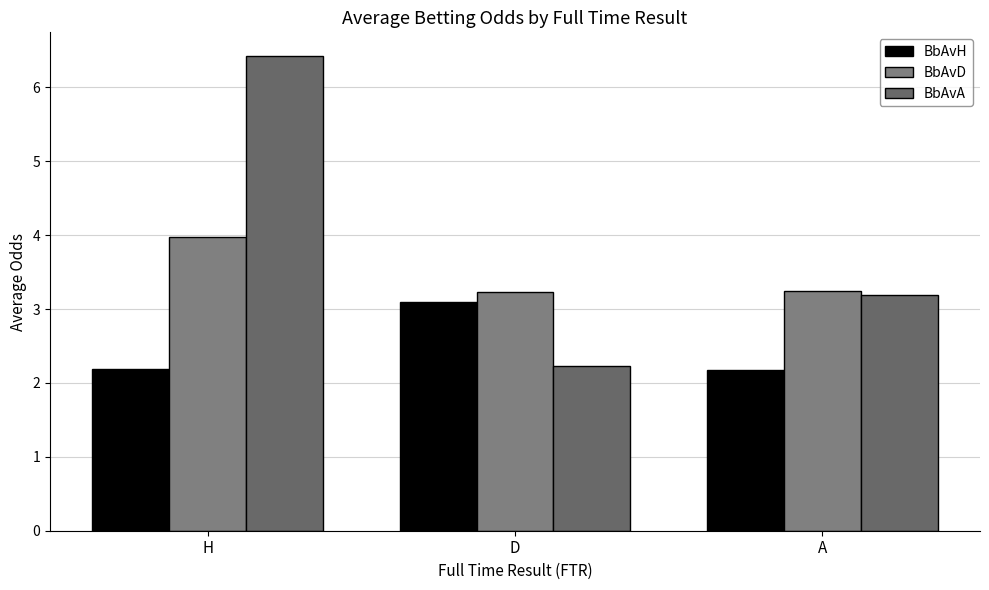

Does the chart contain any negative values?

No